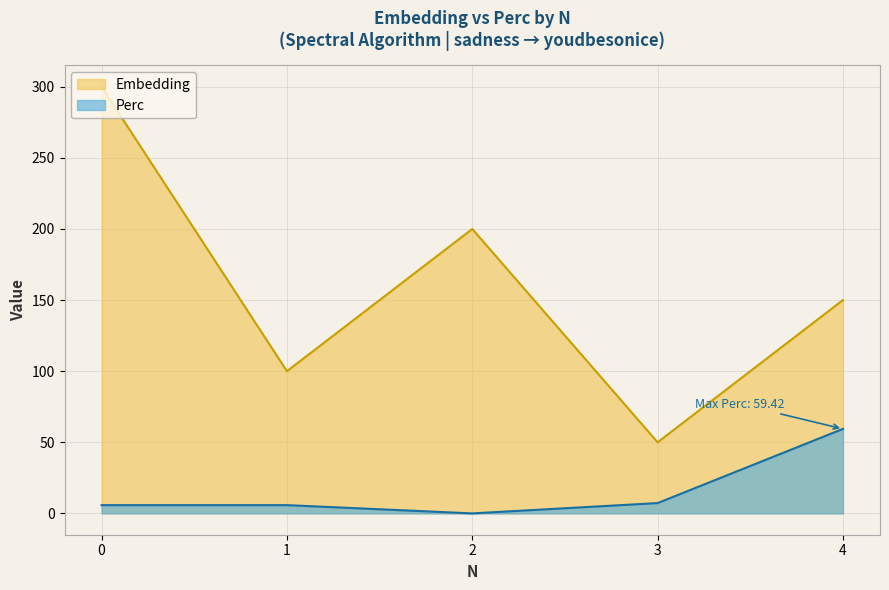

Reading left to right, extract all data points from this chart.

Embedding: 0=300.0	1=100.0	2=200.0	3=50.0	4=150.0
Perc: 0=5.8	1=5.8	2=0.0	3=7.2	4=59.4